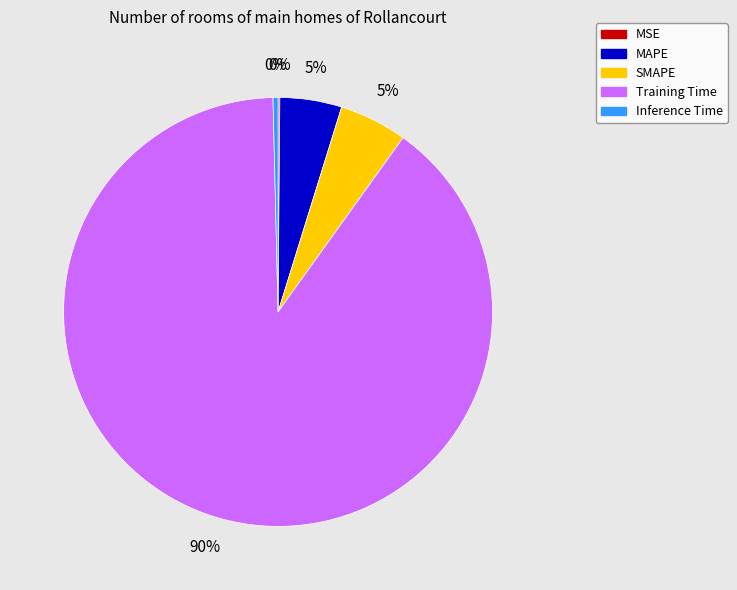

Which category has the biggest portion of the pie?

Training Time